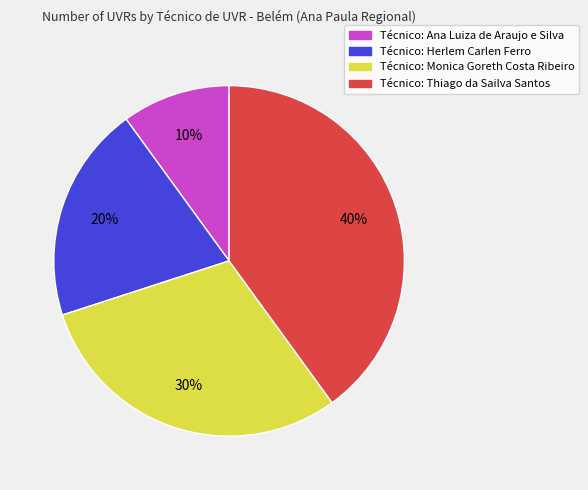

Is there any slice that represents more than half of the pie?

No